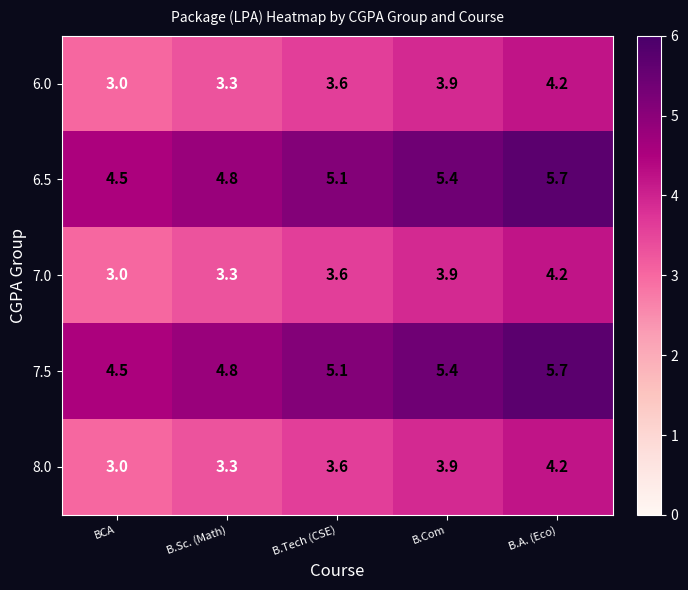

Is the value of 6.0 at B.Sc. (Math) greater than the value of 7.0 at B.Com?

No